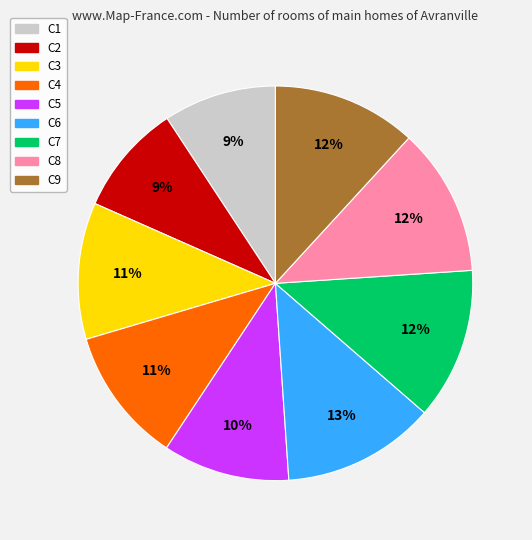

To the nearest percent, what is the combined percentage of C8 and C1?

21%